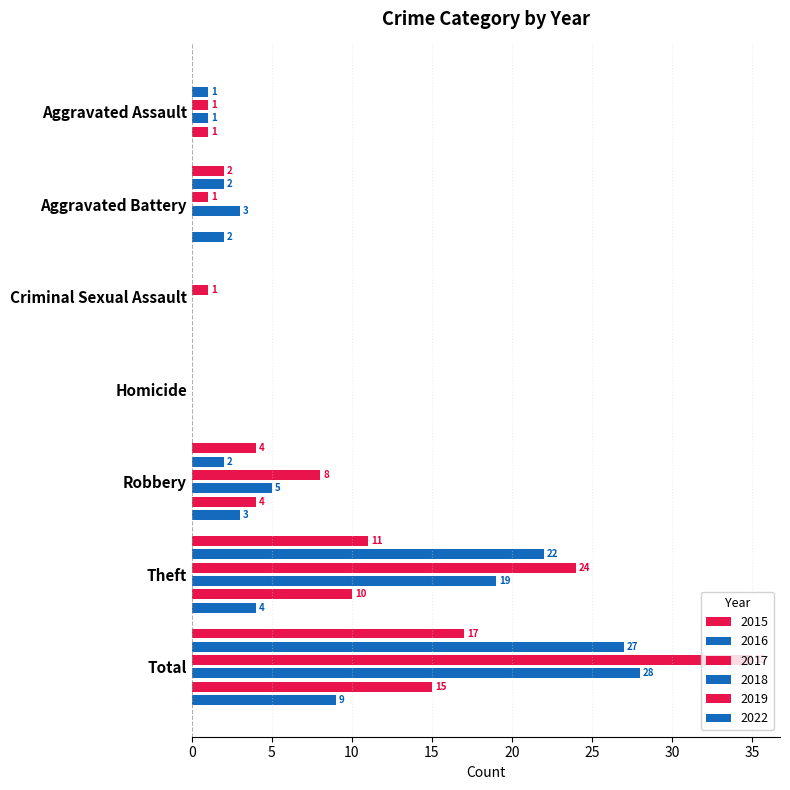

What is the label of the 3rd bar from the right?

Robbery